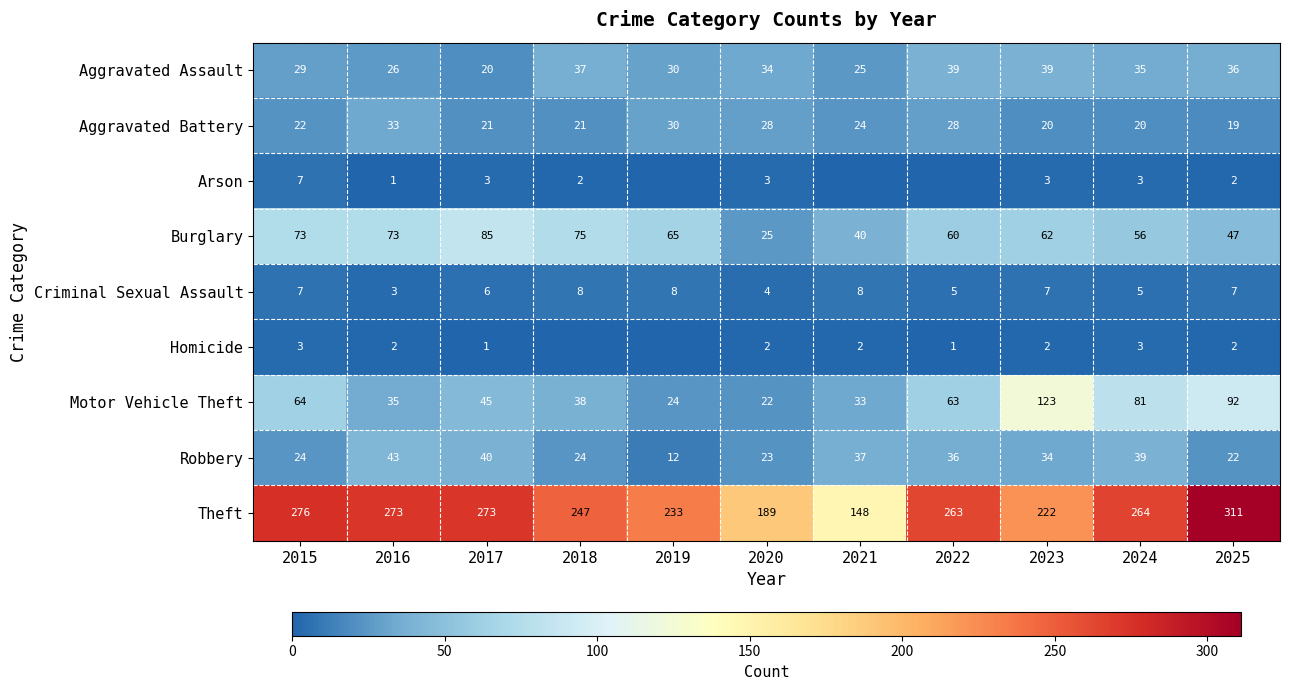

At which label does Homicide first exceed 2?

2015